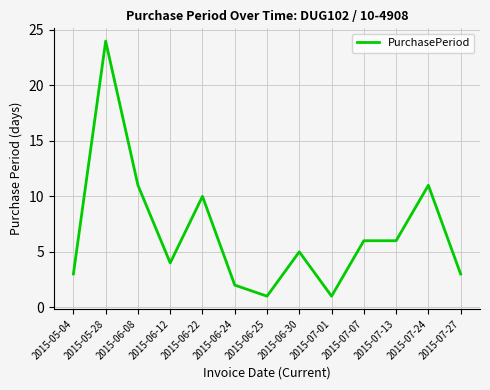

How many distinct data groups are displayed?

1